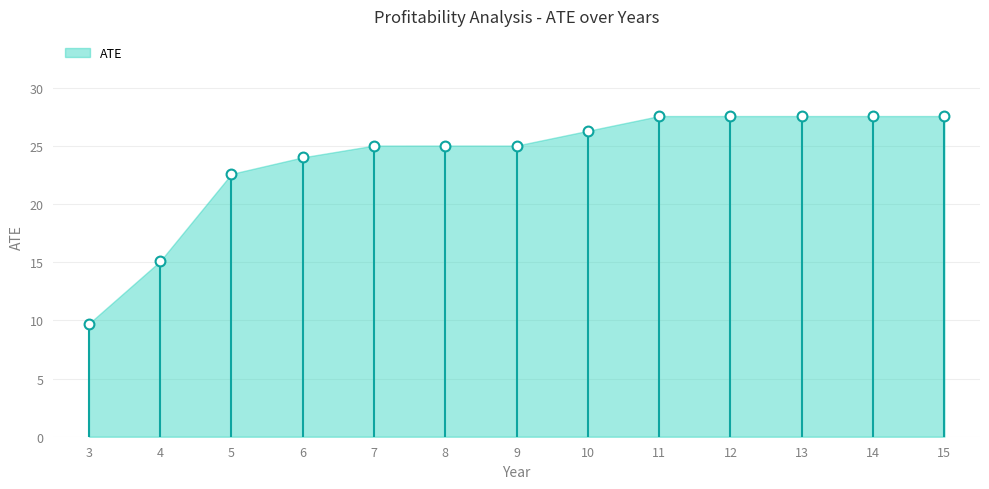

What is the range of X values (max minus min)?

12.0